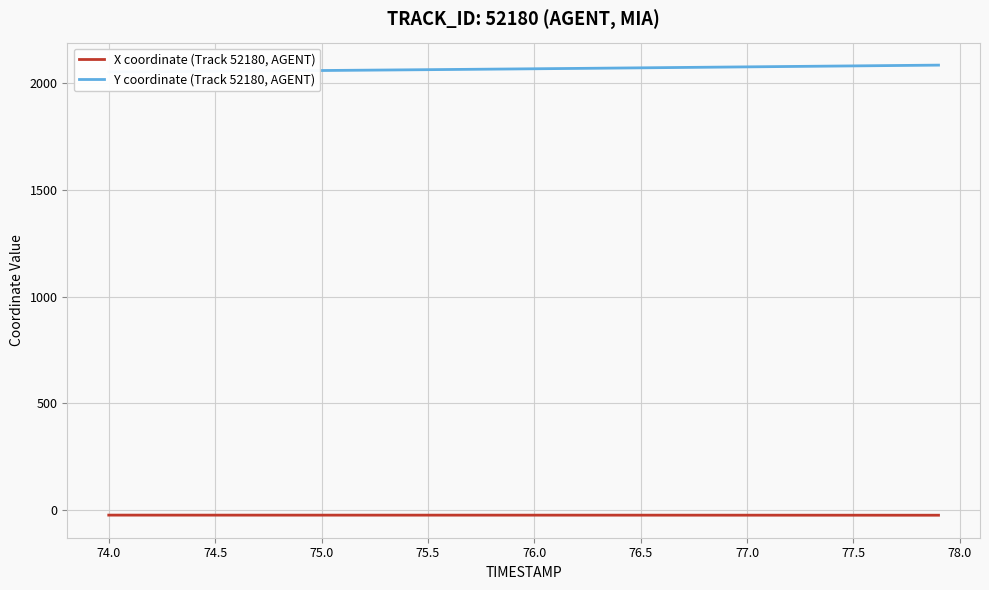

What is the average value of the Y coordinate (Track 52180, AGENT) series?

2065.8